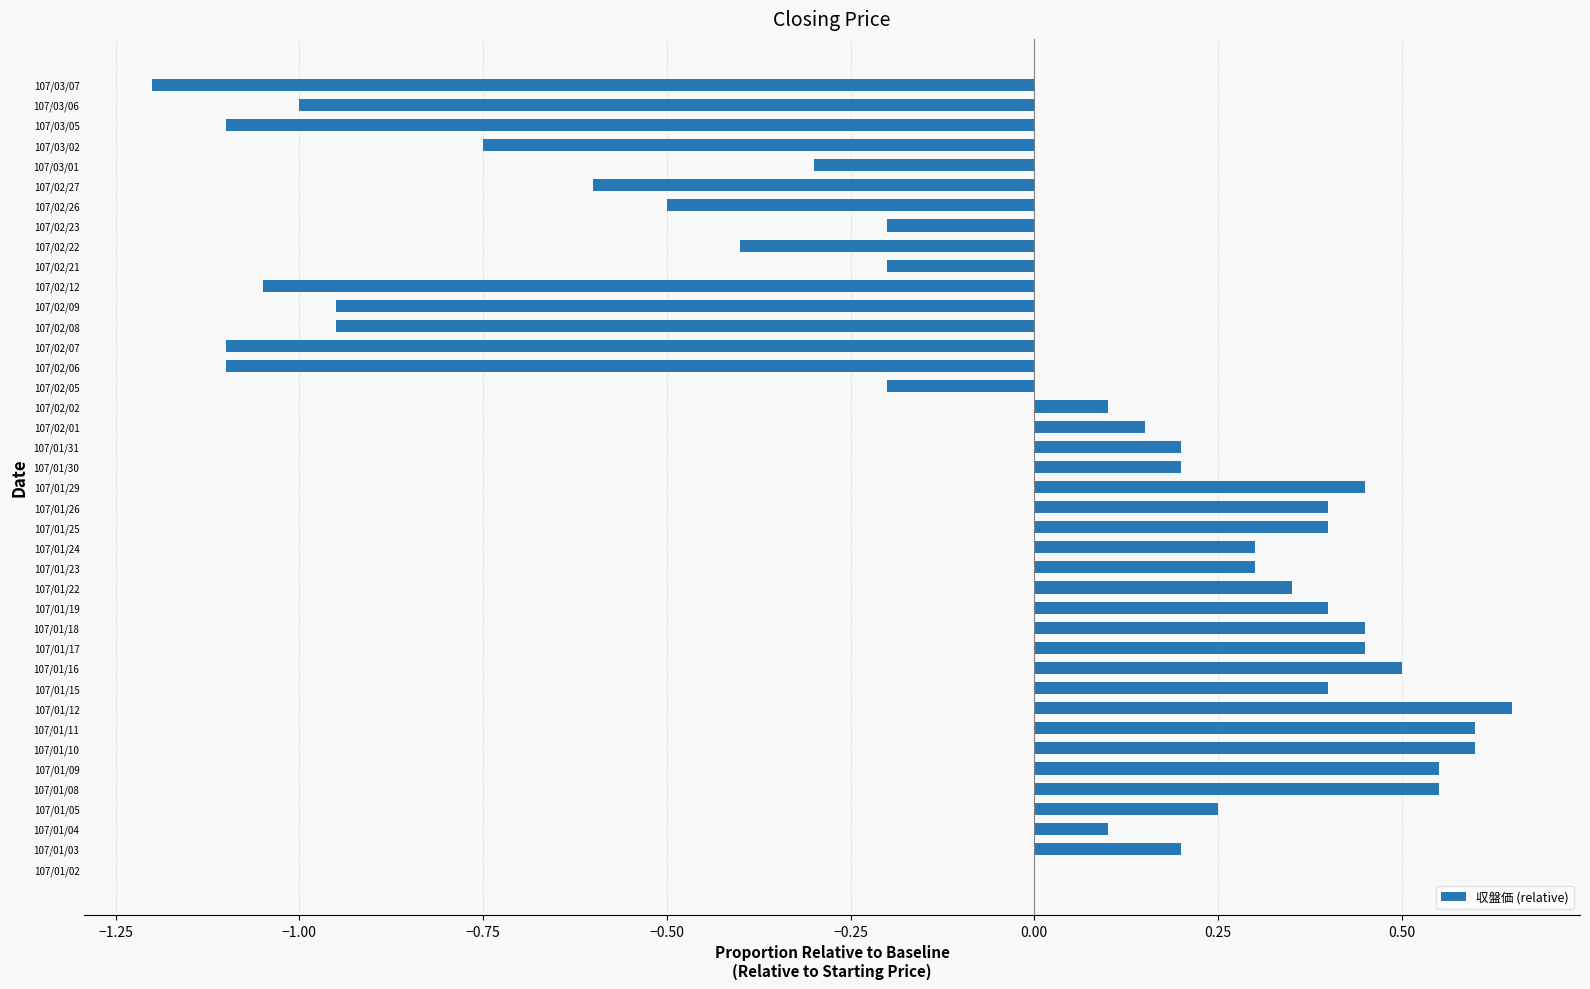

What is the sum of all values?

-3.0